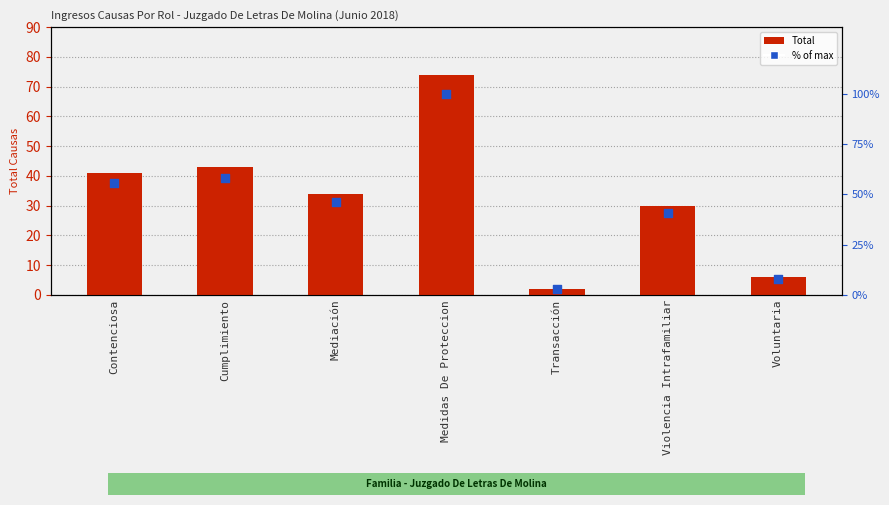

Which series contains the lowest Y value?

Total